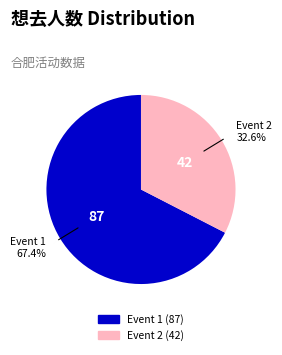

How many segments does this pie chart have?

2